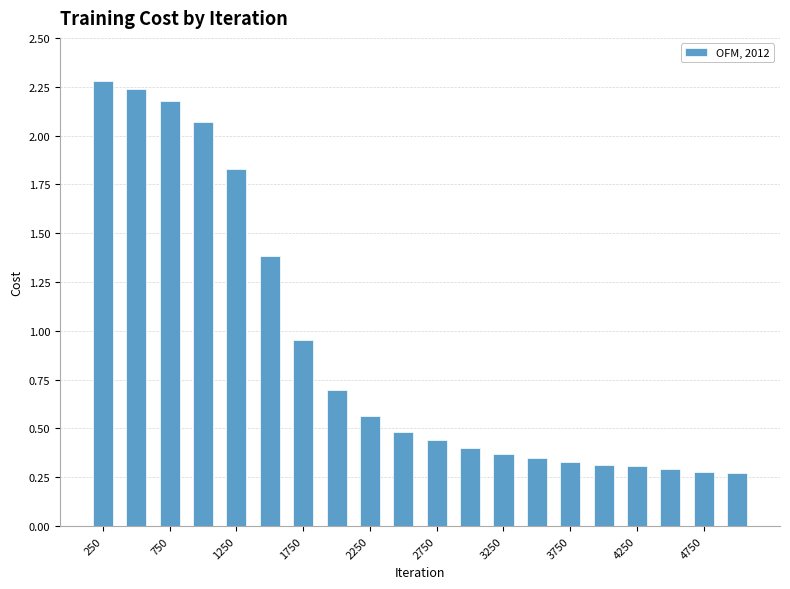

What is the sum of all values?

18.0